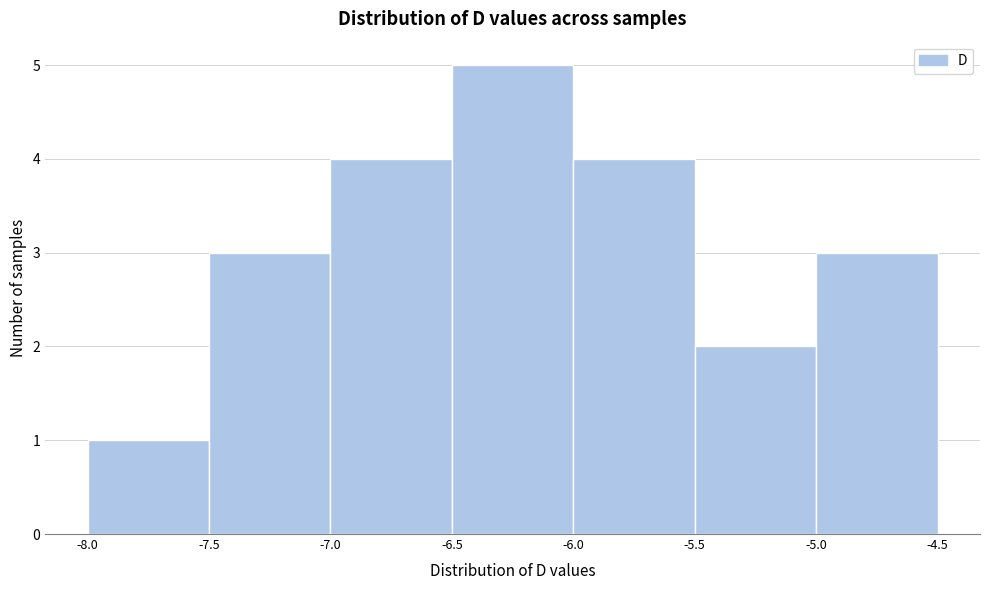

Over which range of the x-axis is the bar tallest?

-6.5 to -6.0